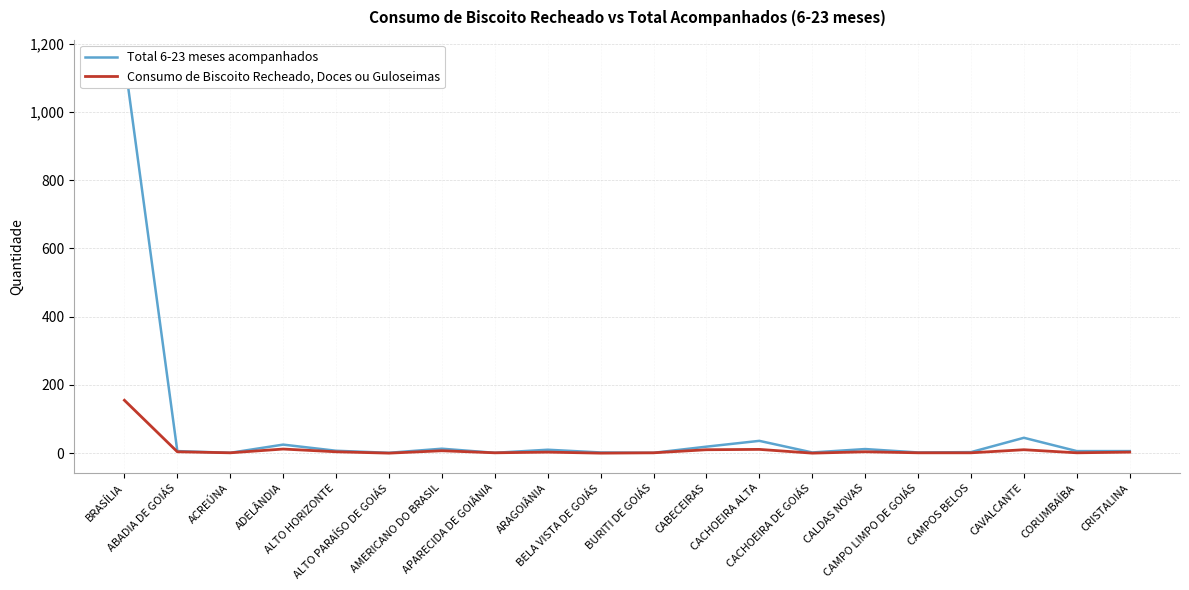

Is this an area chart (filled region under the line)?

No